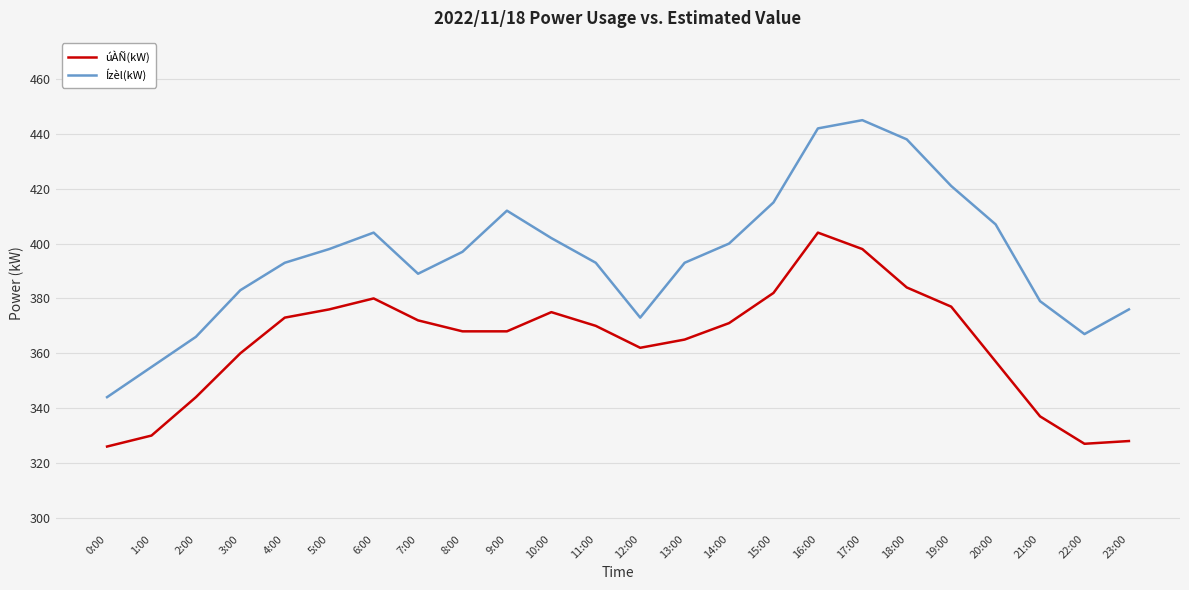

List the series in order of their overall mean, lowest first.

úÀÑ(kW), Ízèl(kW)